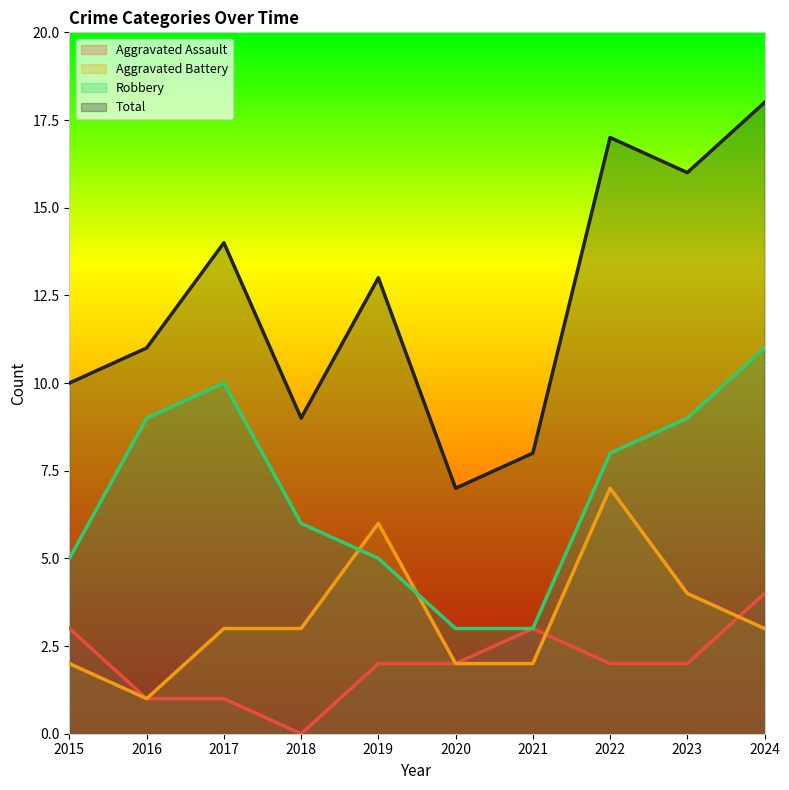

How many values in the Robbery series are below 8?

5